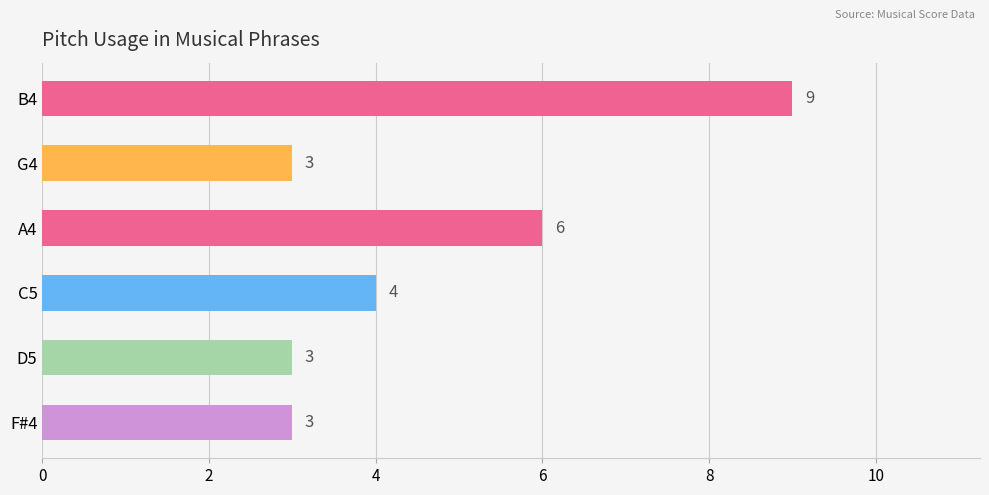

Approximately how many times larger is the value at A4 compared to C5?

1.5